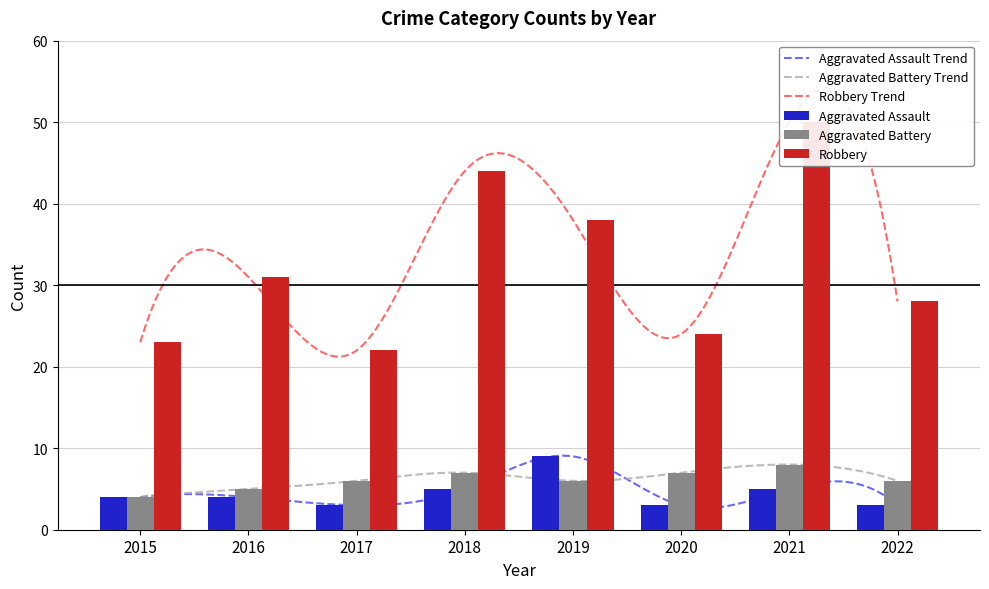

What is the total value across all series at 2021?

63